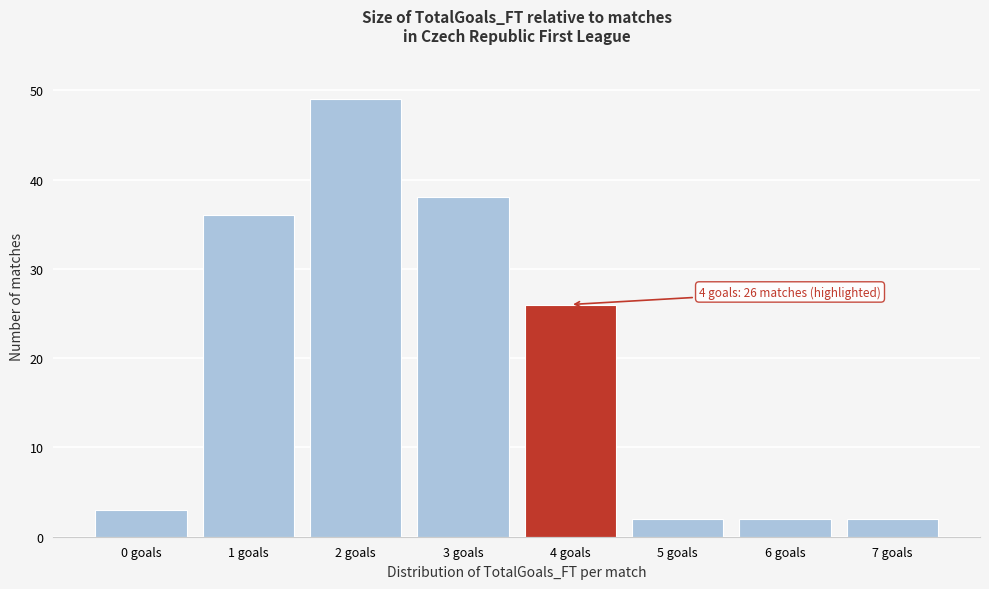

Which range on the x-axis has the tallest bar?

1.5 to 2.5